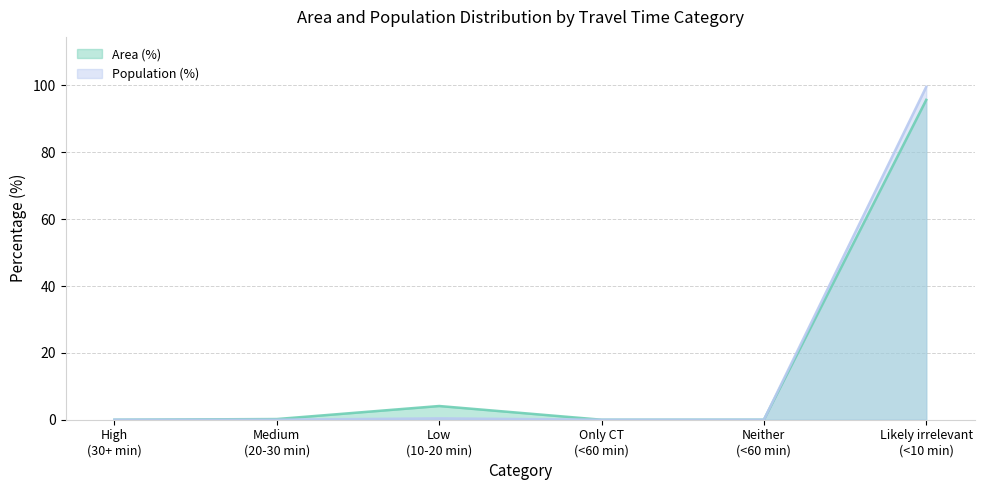

True or false: Population (%) and Area (%) cross at least once.

False